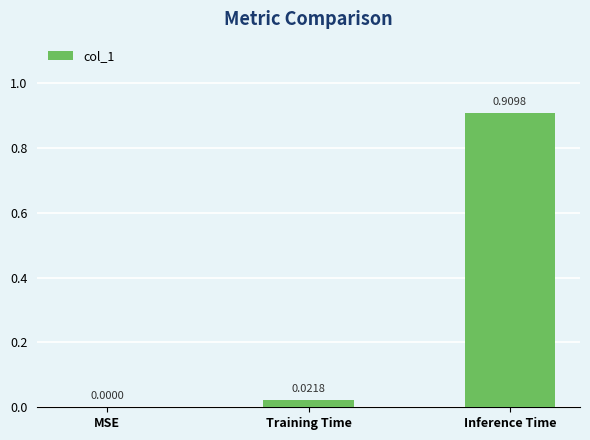

Where is the data nearest to the value 0?

MSE